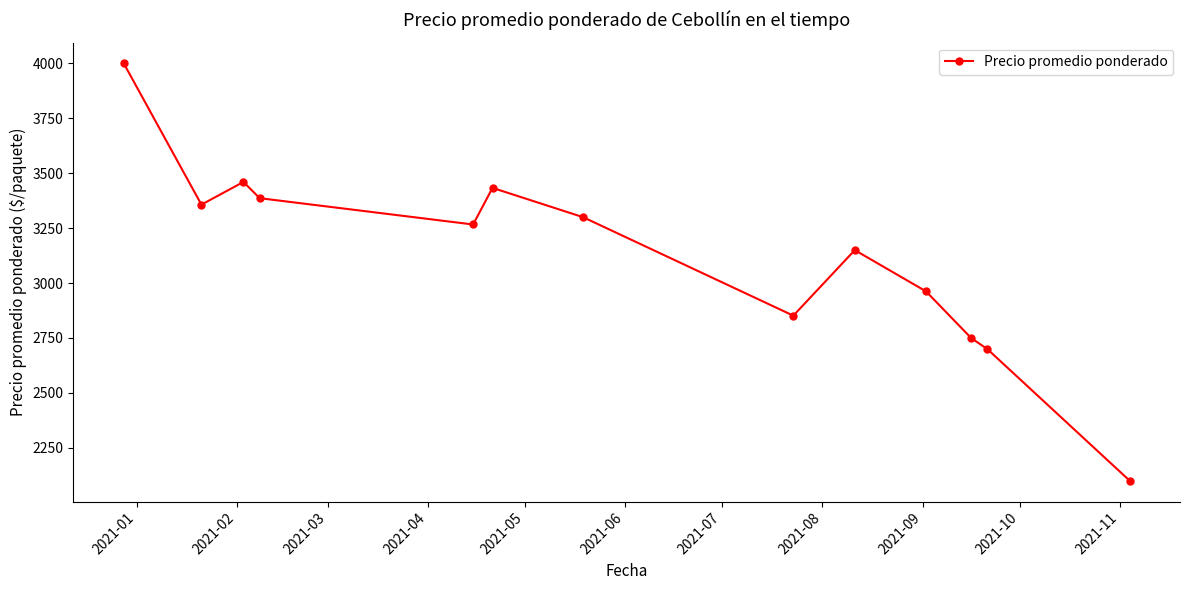

True or false: the data has more than 2 interior local peaks.

True